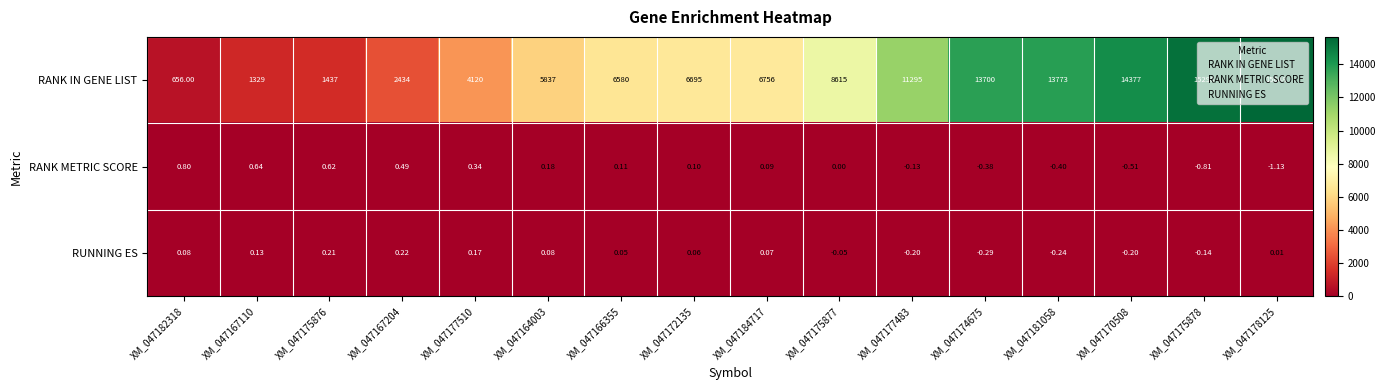

Which series has the widest spread of values?

RANK IN GENE LIST